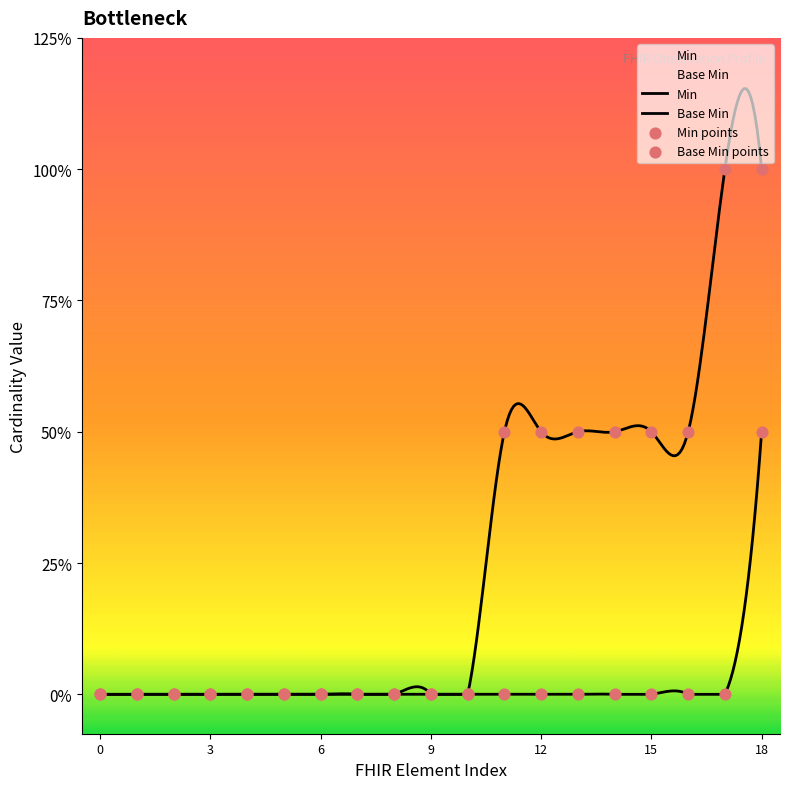

Which series has the largest total across all categories?

Min